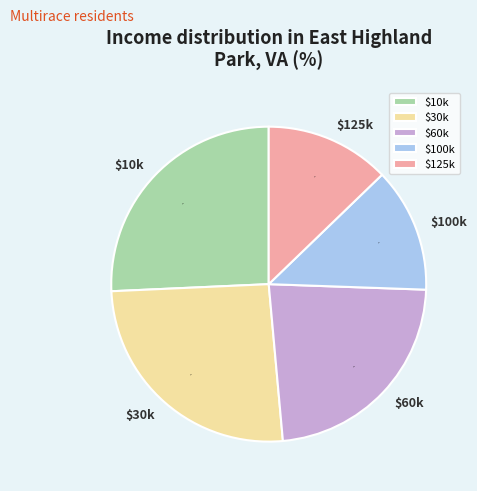

Is there any slice that represents more than half of the pie?

No